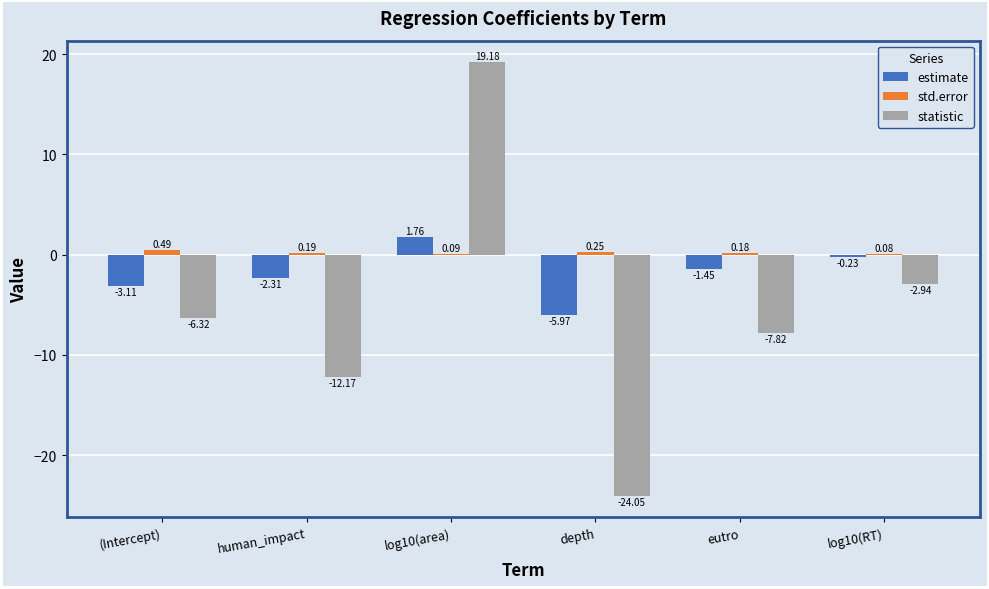

Which series has the largest range (max minus min)?

statistic